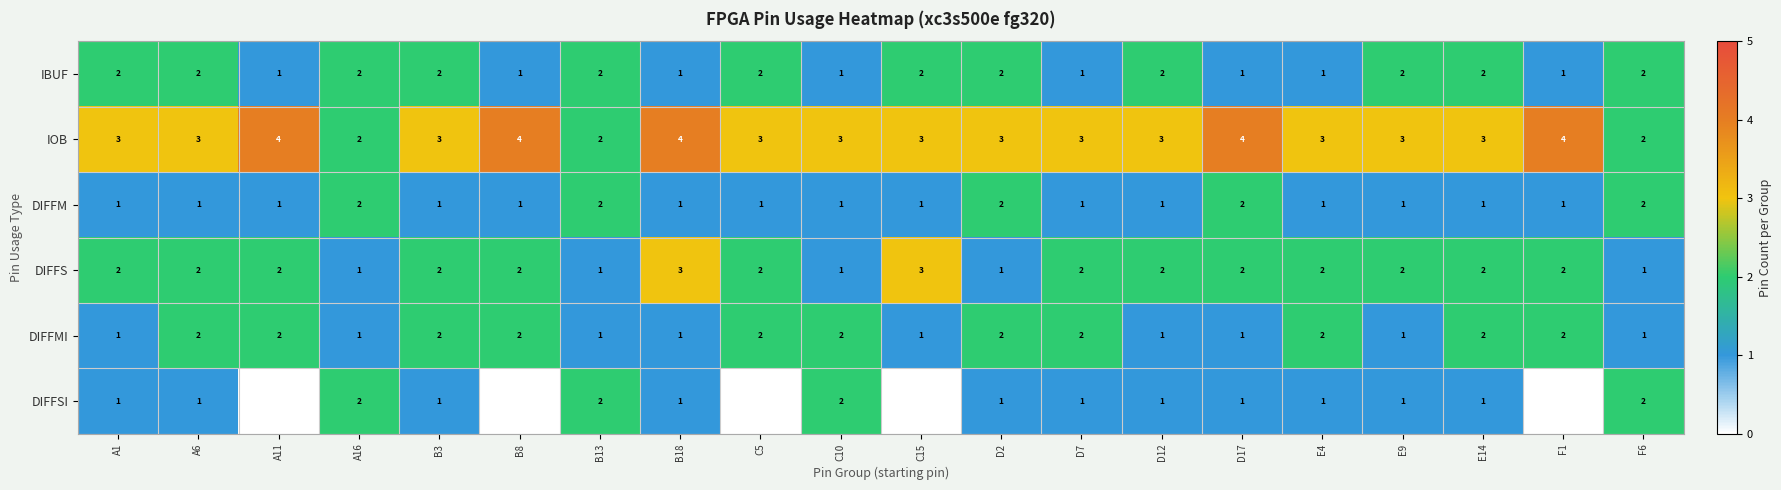

What is the sum of all DIFFMI values?

31